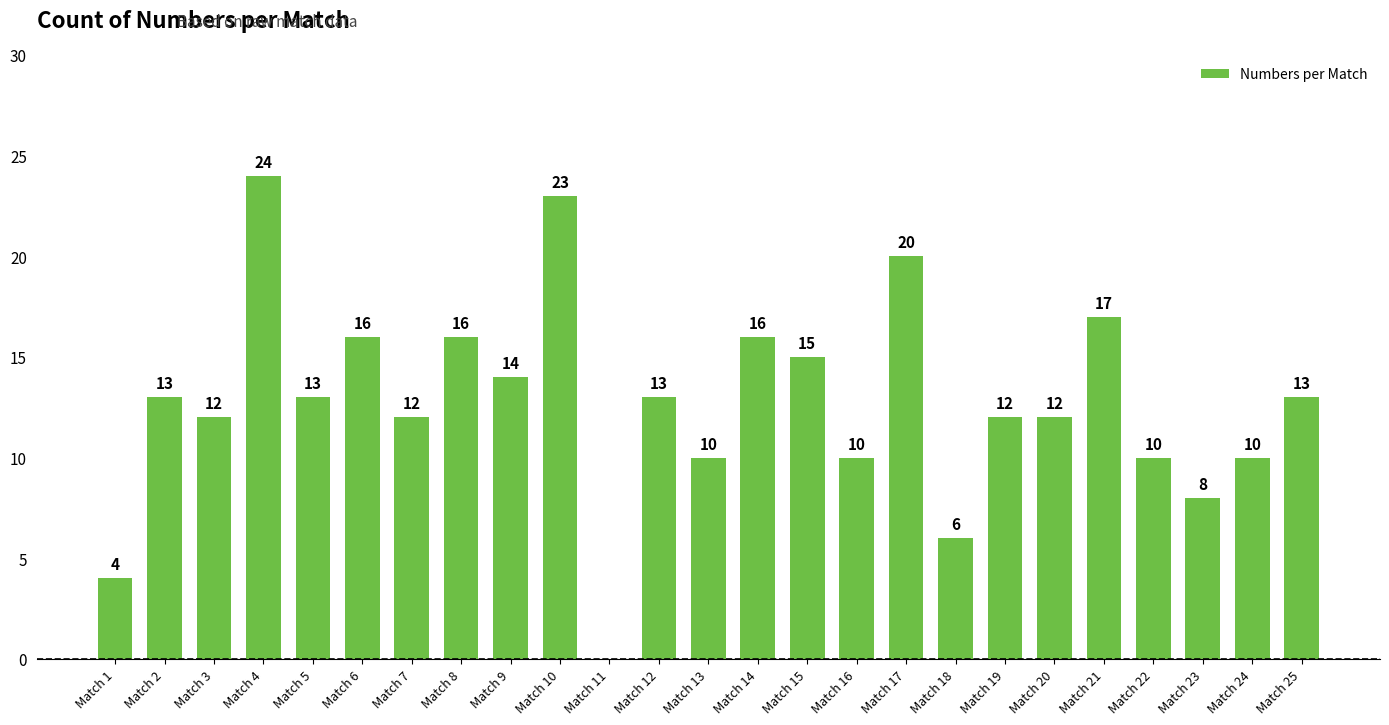

Which label corresponds to the largest value in the chart?

Match 4